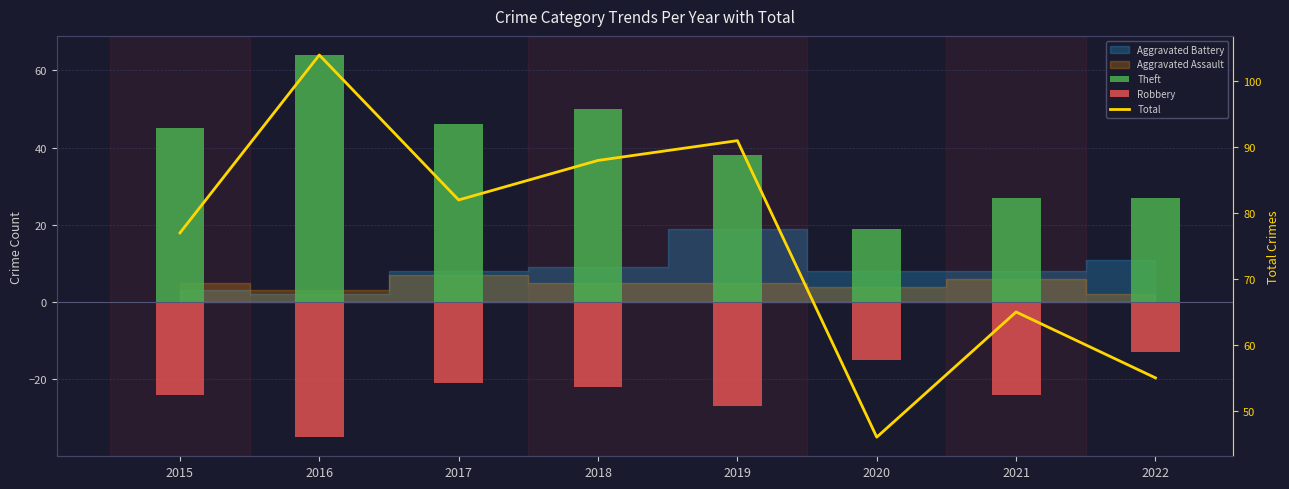

The Theft series shows 6 at 2021. True or false?

False